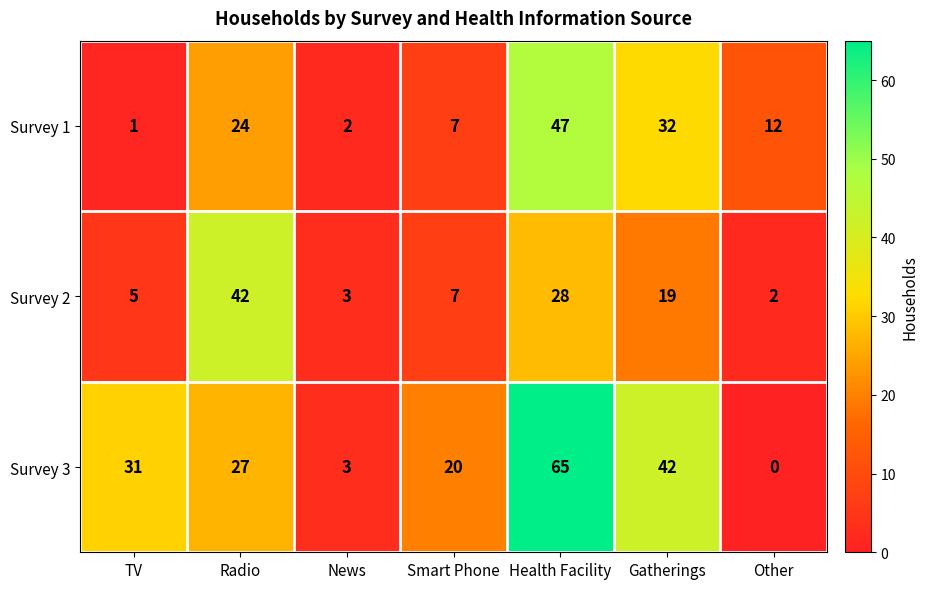

Is it true that Survey 1 equals 32 at Gatherings?

True